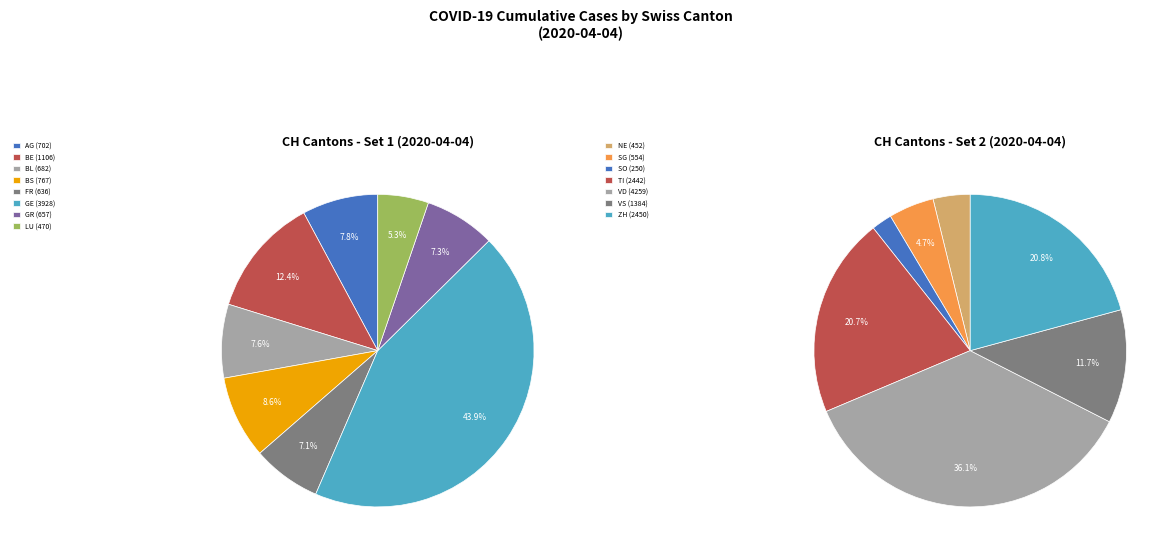

Approximately how many times larger is the value at GR compared to GE?

0.2